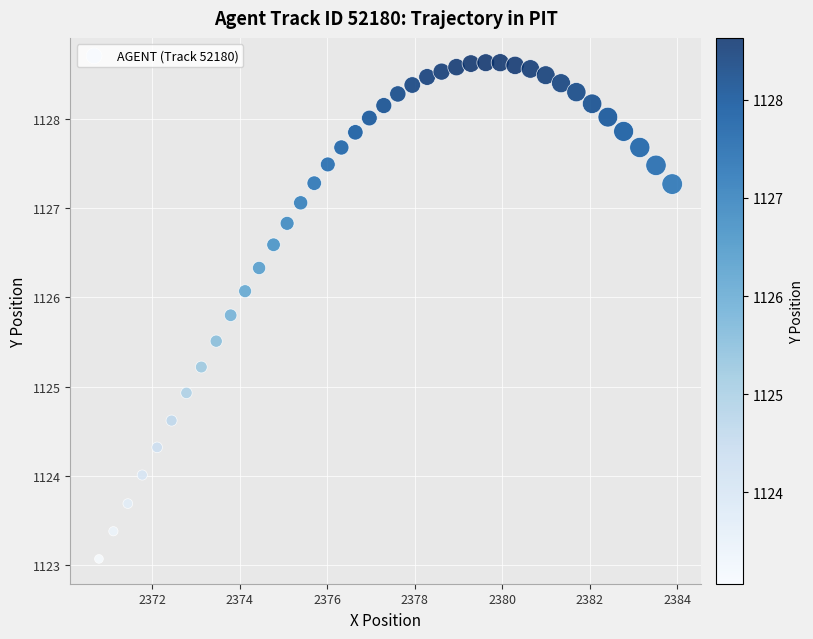

What Y value in the scatter plot is closest to 1125?

1124.9